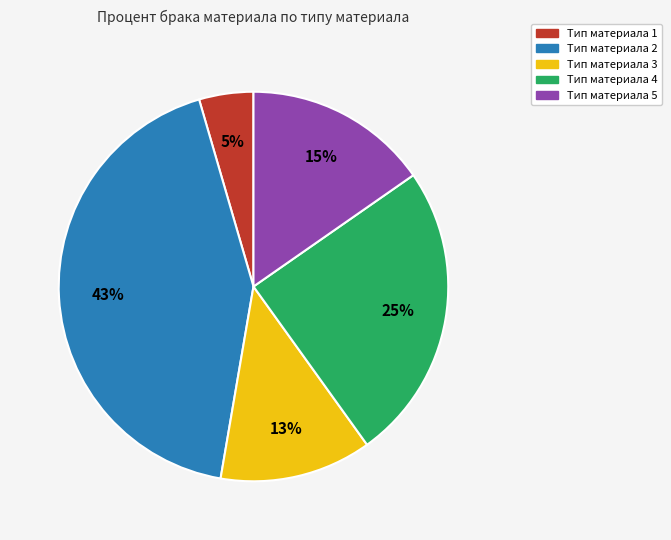

To the nearest percent, what percentage of the pie is Тип материала 3?

13%